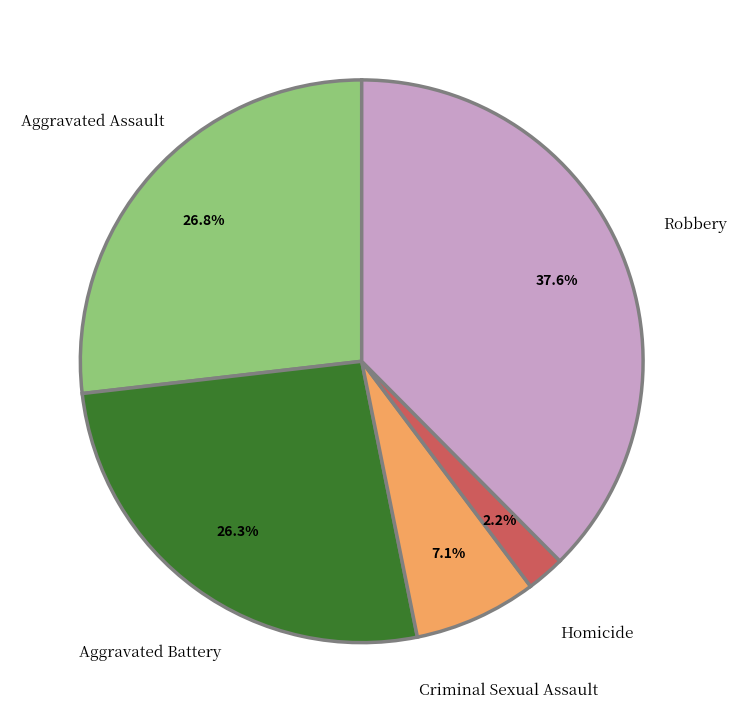

Is there a majority slice in this chart?

No